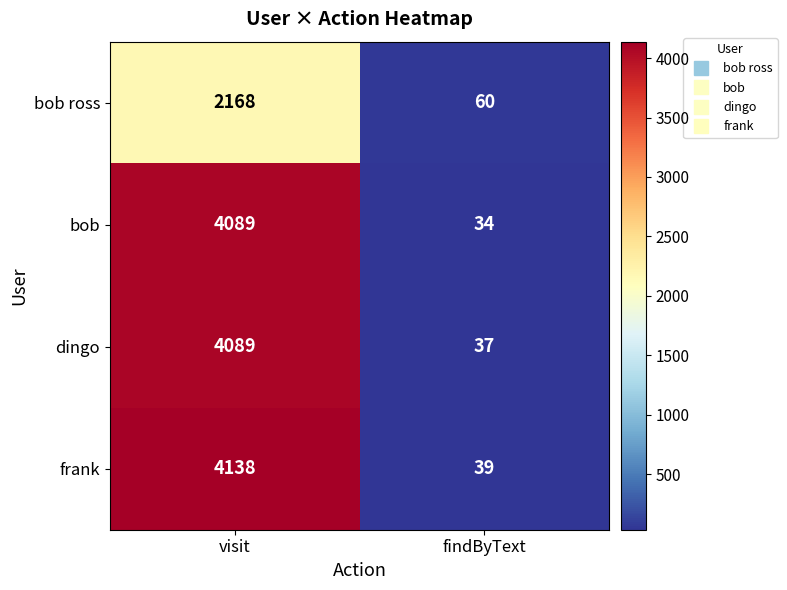

Which series has the widest spread of values?

frank